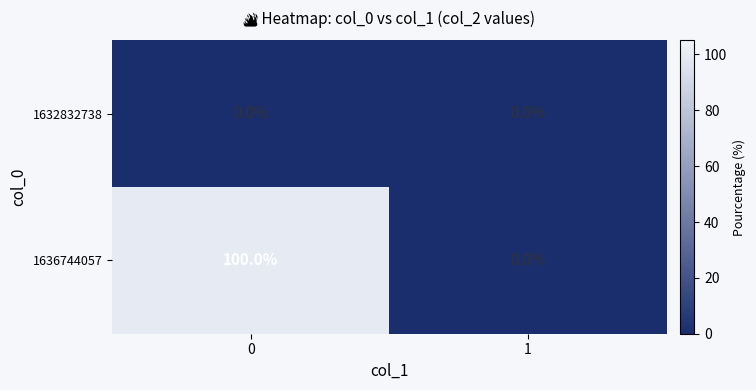

How many categories are shown in the chart?

2